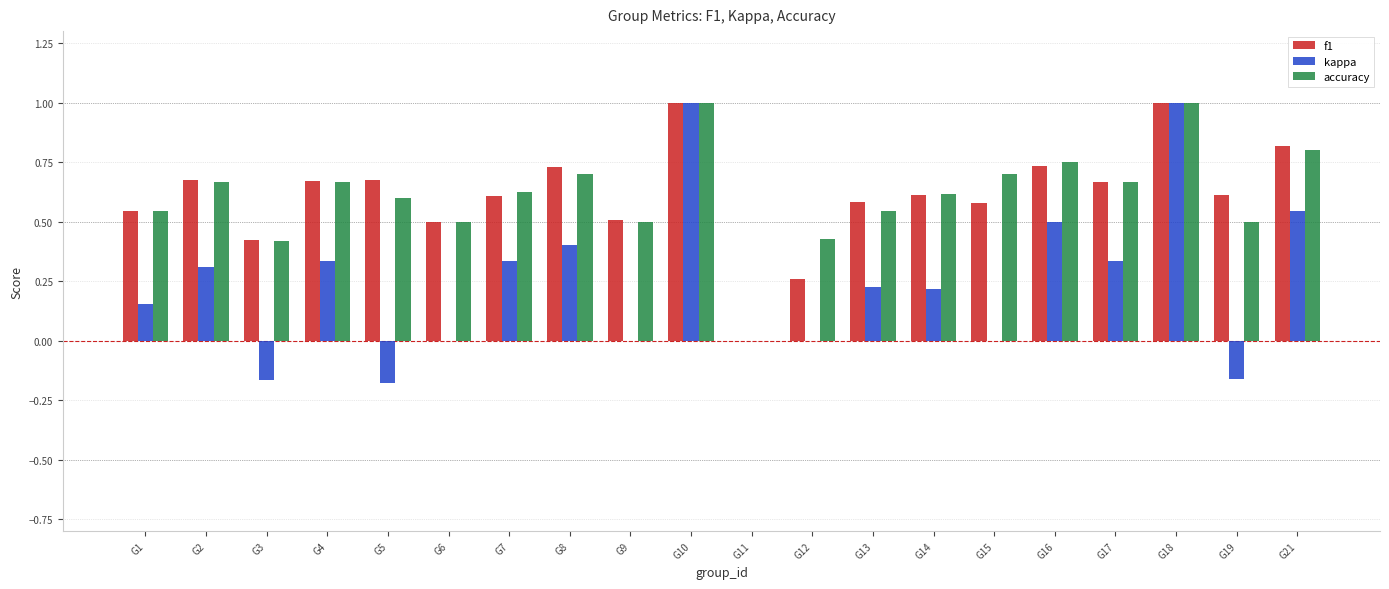

True or false: kappa has a value of 0.2 at G13.

True